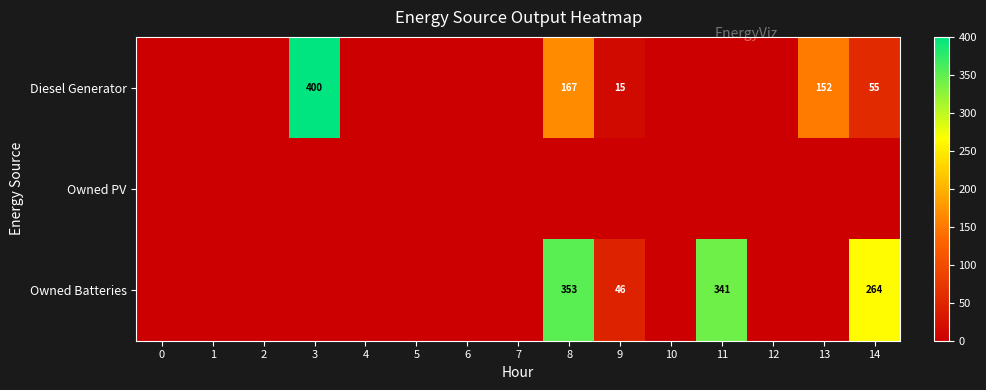

The value of Owned Batteries at 8 is 353. True or false?

True